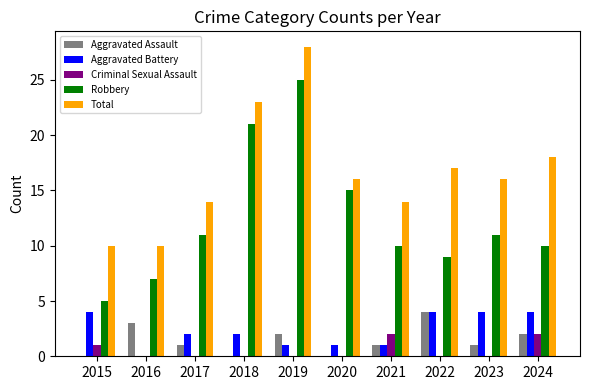

How many data points does each series have?

10